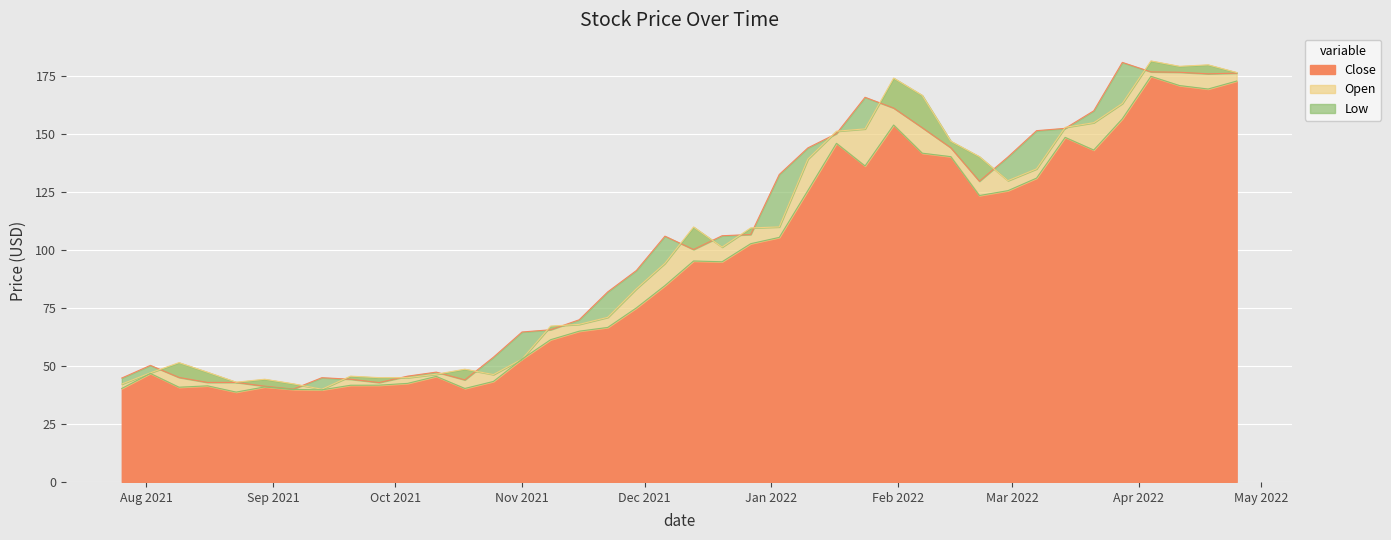

Reading left to right, what are all the values shown in this chart?

Close: 44.8	50.3	45.1	42.9	43.0	41.3	40.1	45.0	44.3	42.9	45.7	47.4	44.0	53.8	64.7	65.7	70.0	82.0	91.2	106.1	100.3	106.2	106.8	132.7	144.1	150.3	166.0	161.3	152.8	144.2	129.8	140.2	151.6	152.6	160.1	181.0	176.9	176.8	176.1	176.4
Open: 42.2	47.1	51.5	47.3	43.0	44.3	42.3	40.0	45.7	45.0	45.0	46.5	48.7	46.3	53.0	67.2	68.0	71.0	83.3	94.3	110.0	101.3	109.6	110.0	139.3	151.3	152.3	174.2	166.8	147.0	140.4	130.0	135.1	153.0	155.0	163.3	181.6	179.3	180.0	176.7
Low: 40.3	46.8	40.9	41.5	38.8	41.0	39.9	39.7	41.7	41.8	42.5	45.5	40.3	43.4	53.0	61.4	65.1	66.7	75.1	84.7	95.3	95.0	102.8	105.5	125.7	146.1	136.3	154.0	141.9	140.4	123.6	125.7	131.1	148.7	143.2	156.7	175.0	171.0	169.5	173.0